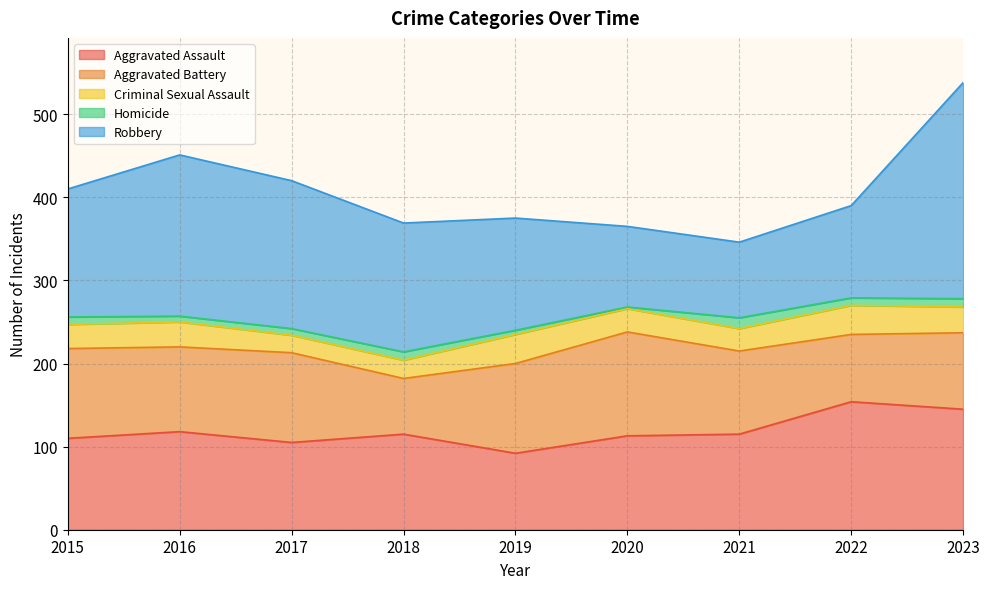

Where is Criminal Sexual Assault nearest to the value 28?

2020